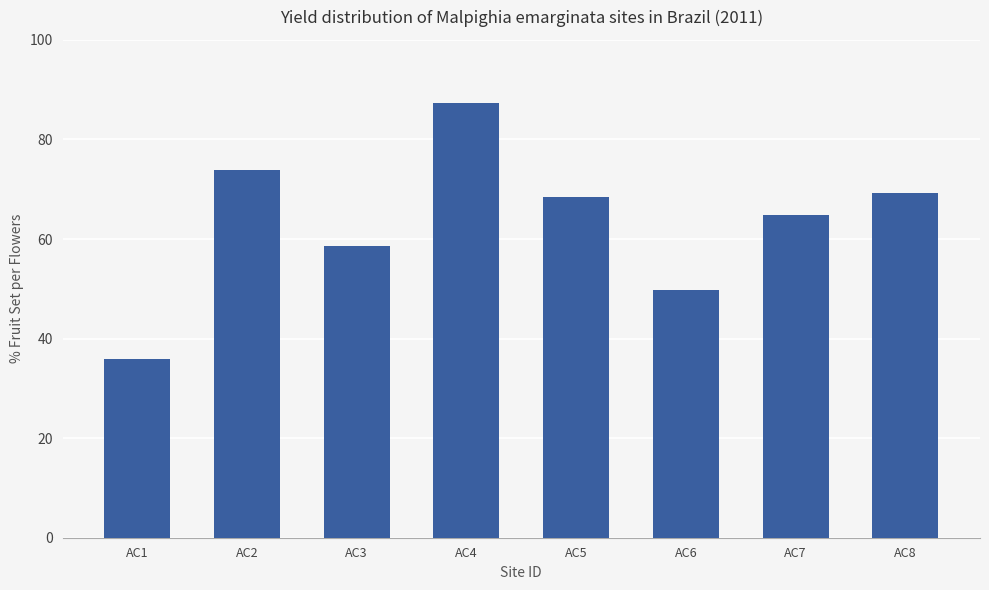

The value at AC7 is 64.8. True or false?

True